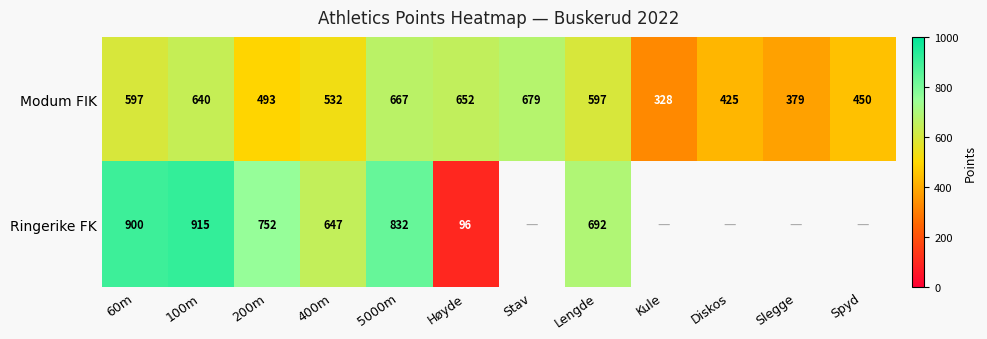

True or false: Modum FIK has a value of 218.2 at Slegge.

False